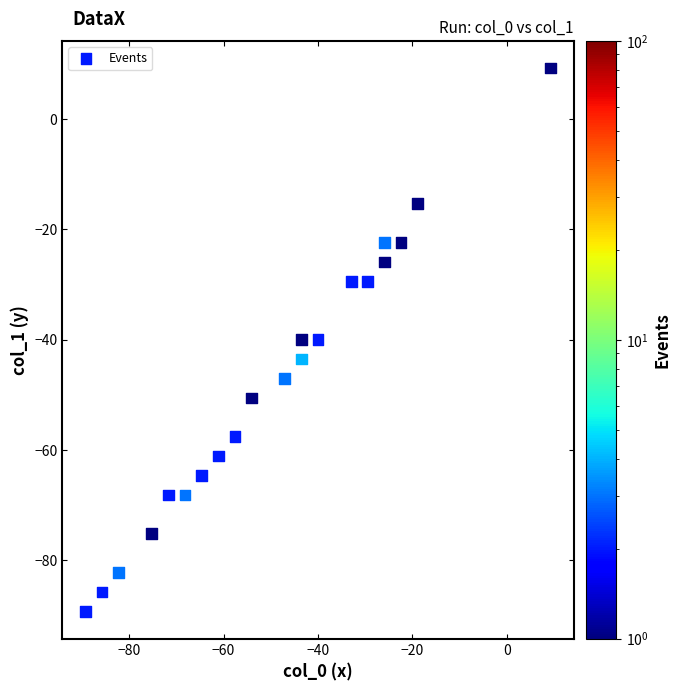

What is the range of X values (max minus min)?

98.5